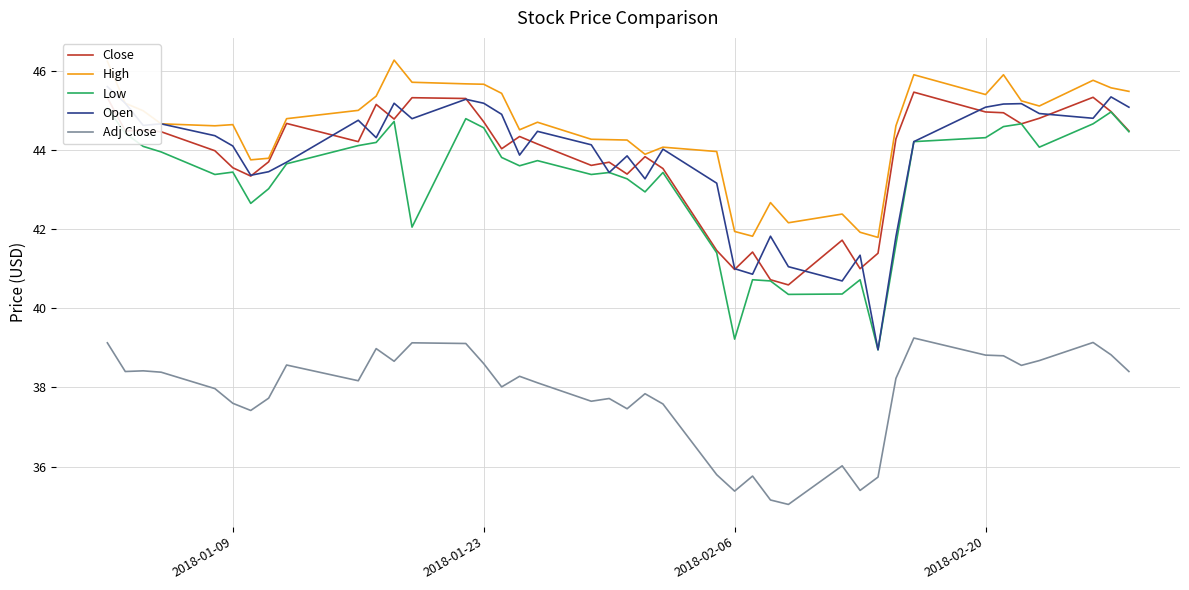

True or false: Close and Adj Close cross at least once.

False